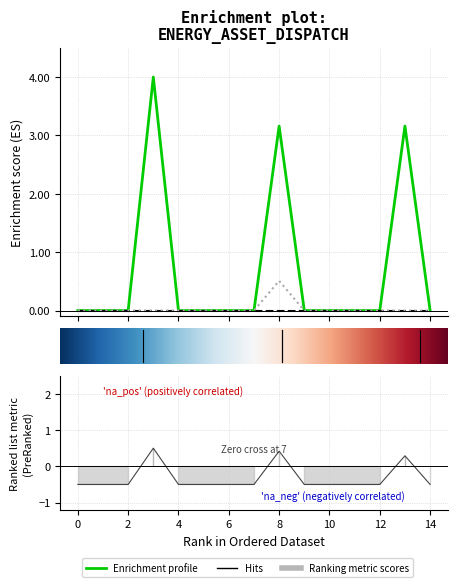

At which label does Diesel Generator reach its peak?

3